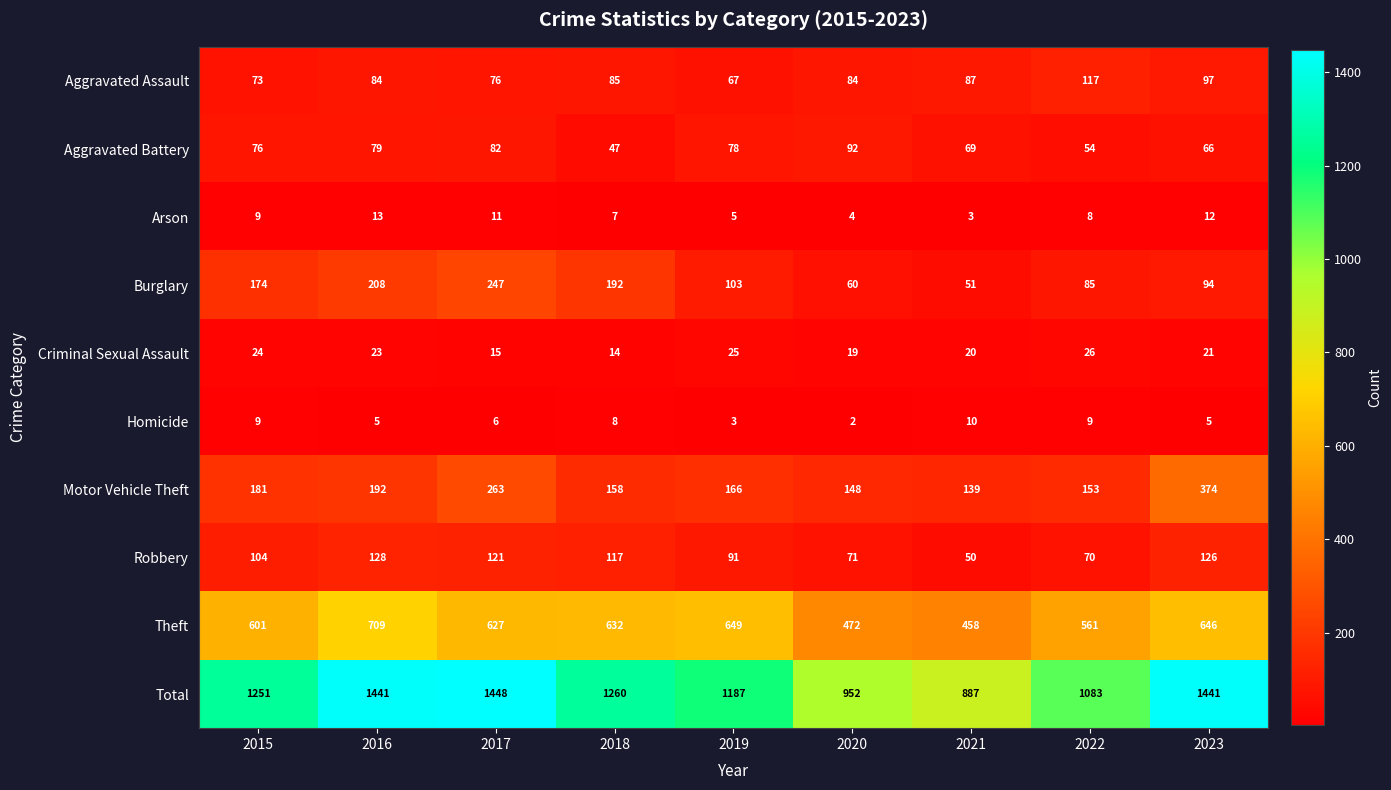

True or false: Burglary has a value of 174 at 2015.

True